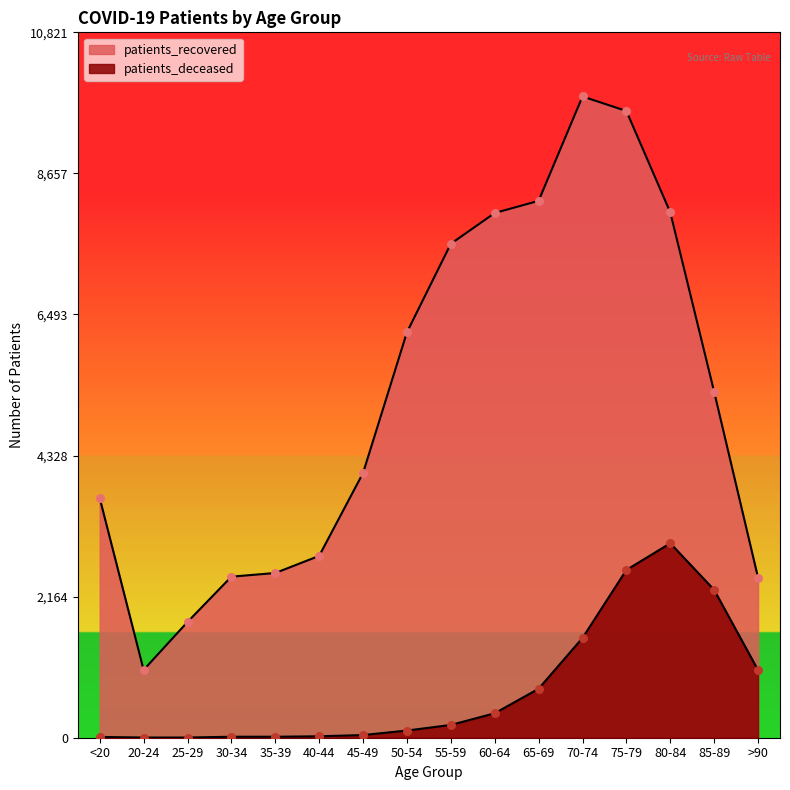

What is the total value across all series at 70-74?

11368